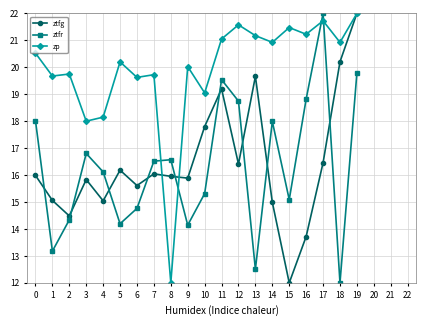

What is the value of the ztfg point at the 2nd from the left?

15.1